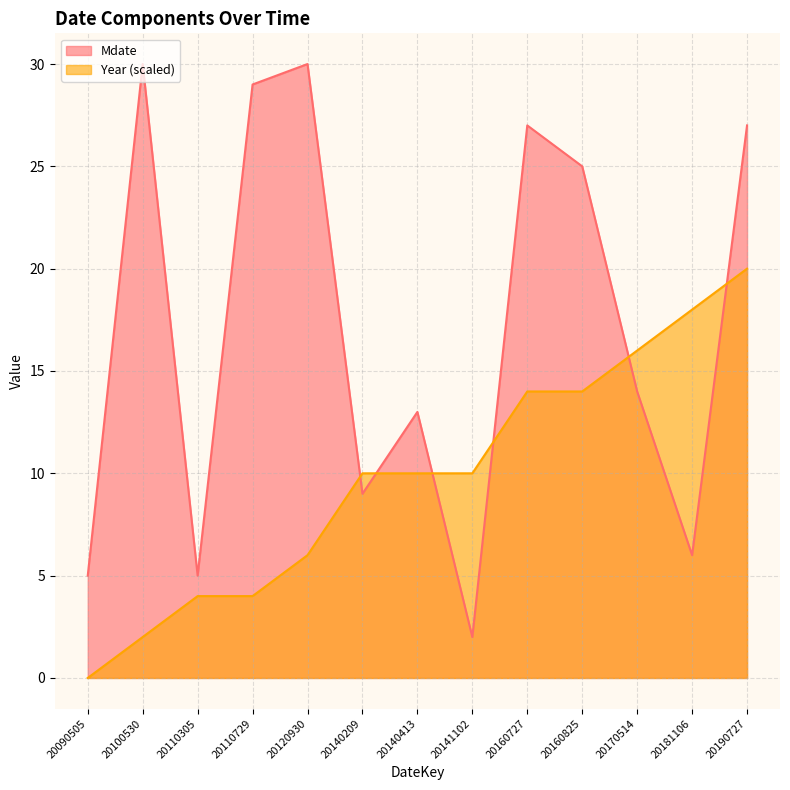

The value of Year at 20100530 is 2. True or false?

True